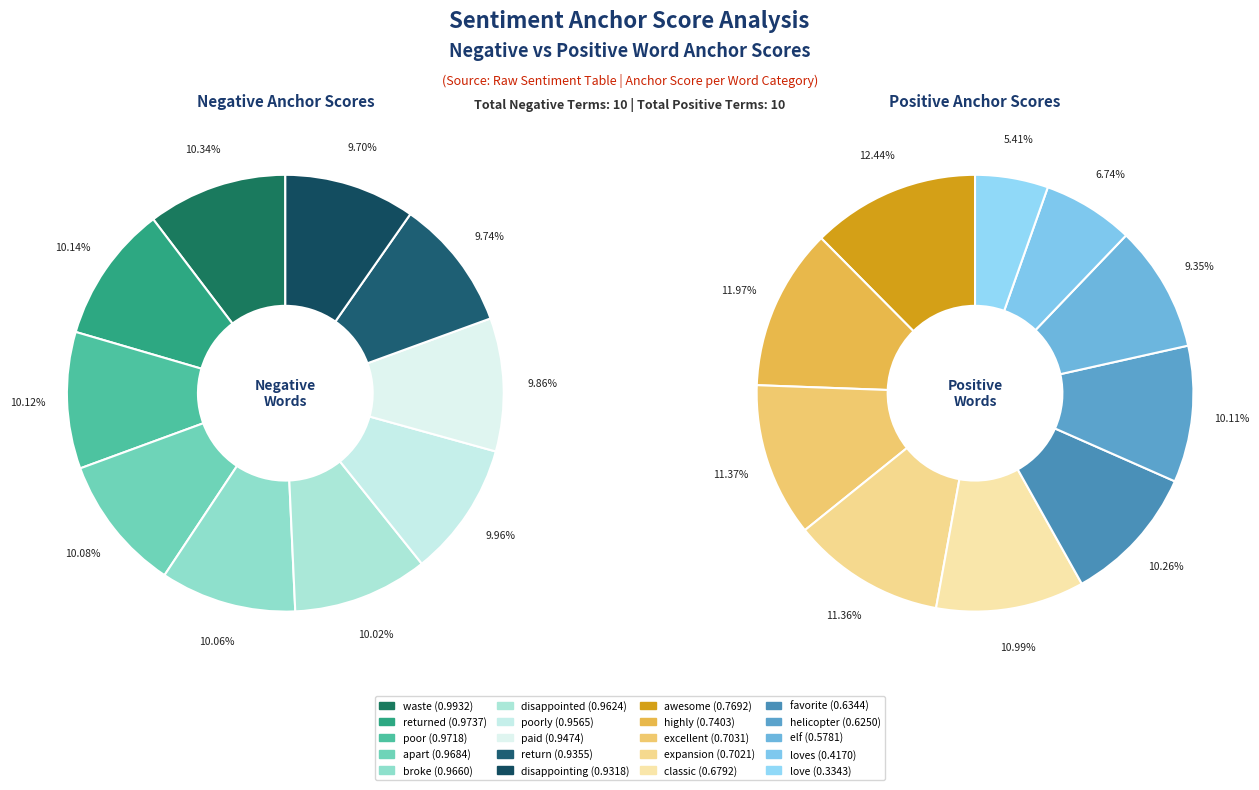

Is it true that 6 is 2% of the pie?

False